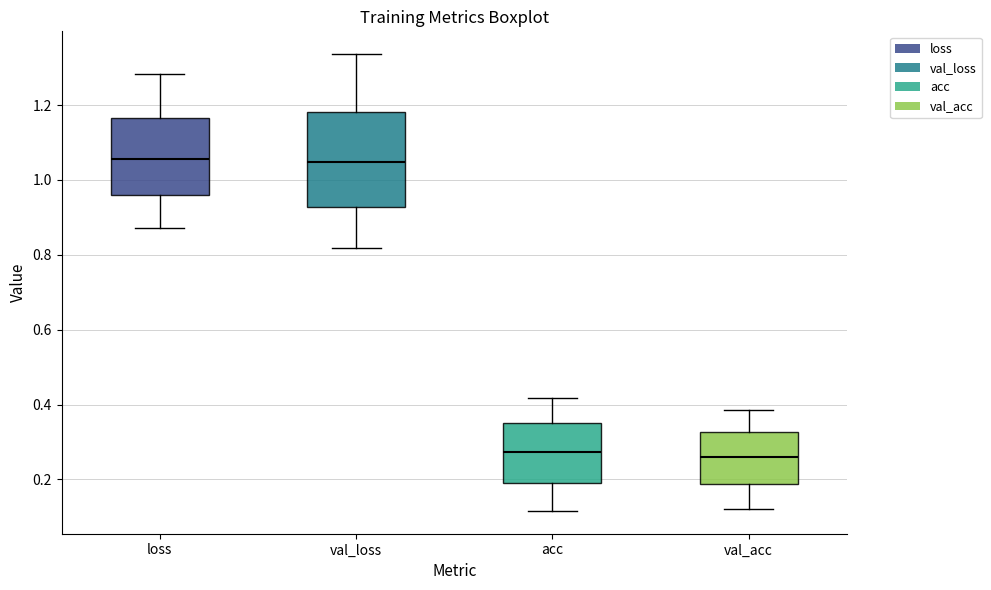

Where does the lower whisker of the box for acc end on the y-axis? The values are not printed on the chart, so give them approximately, as read against the axis.

0.12